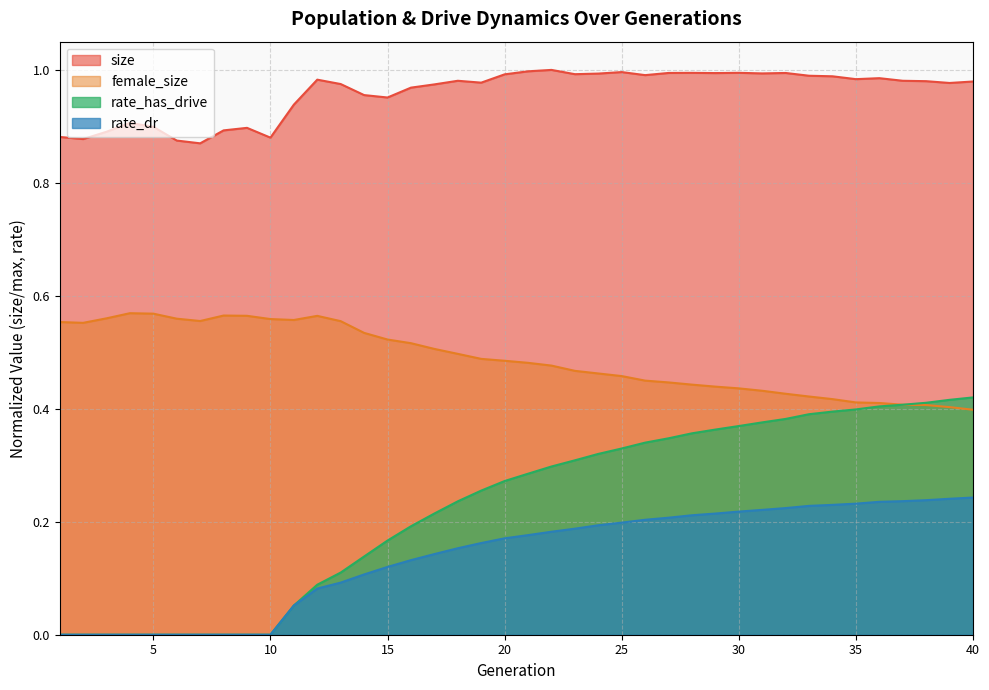

True or false: rate_has_drive has more than 0 interior local peaks.

False